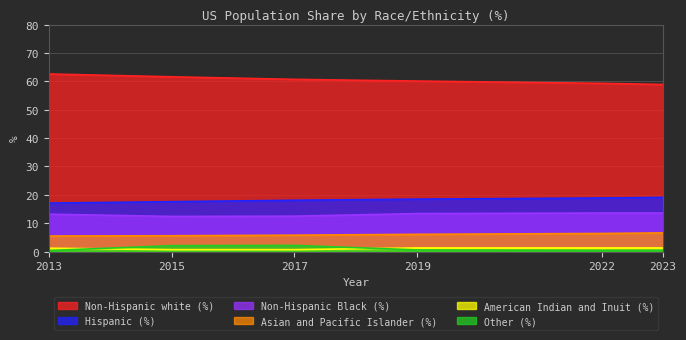

Which series has the widest spread of values?

Non-Hispanic white (%)